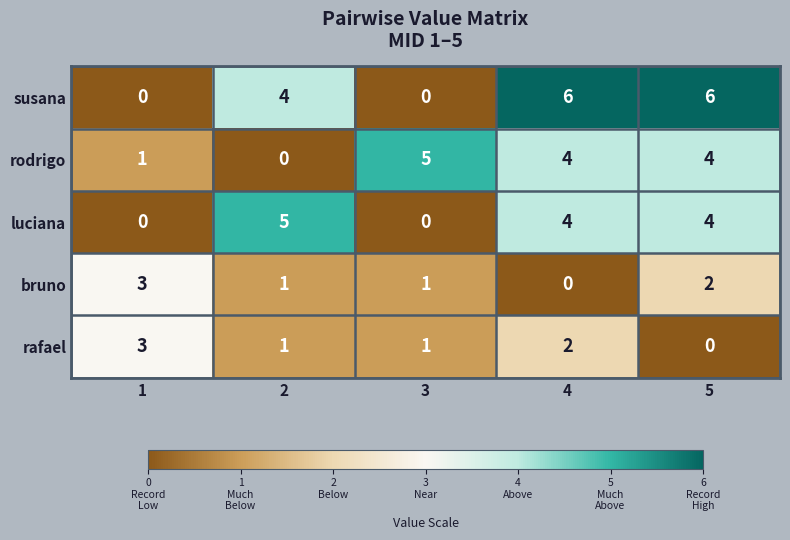

What is the approximate value of susana at 2?

4